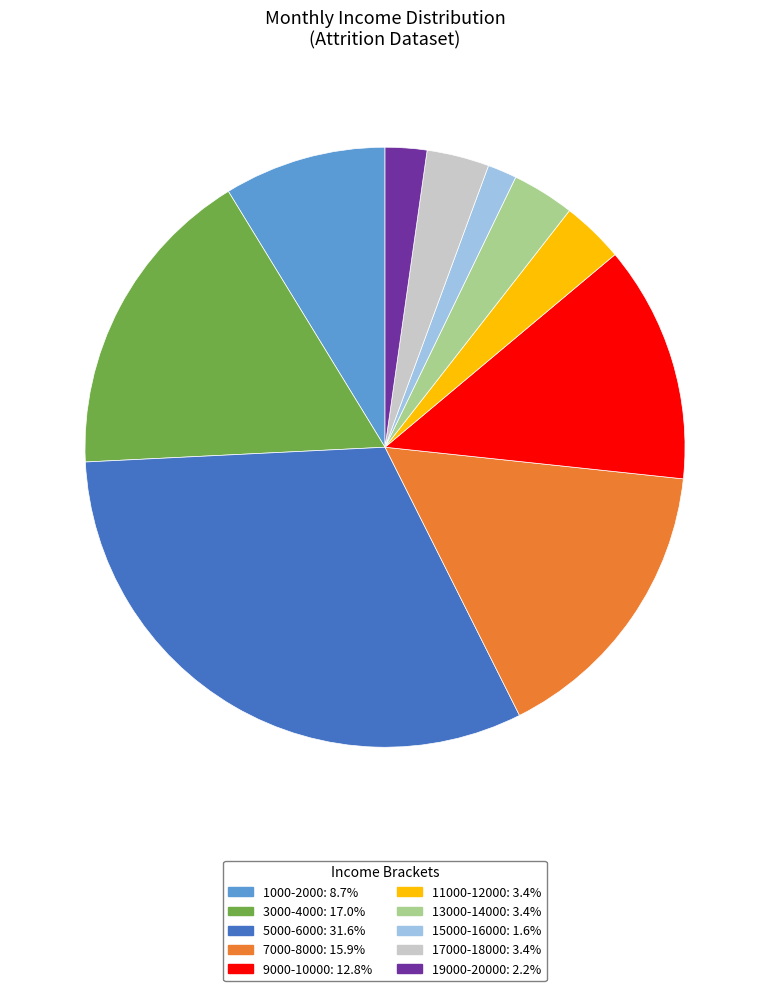

Does any single category account for the majority?

No